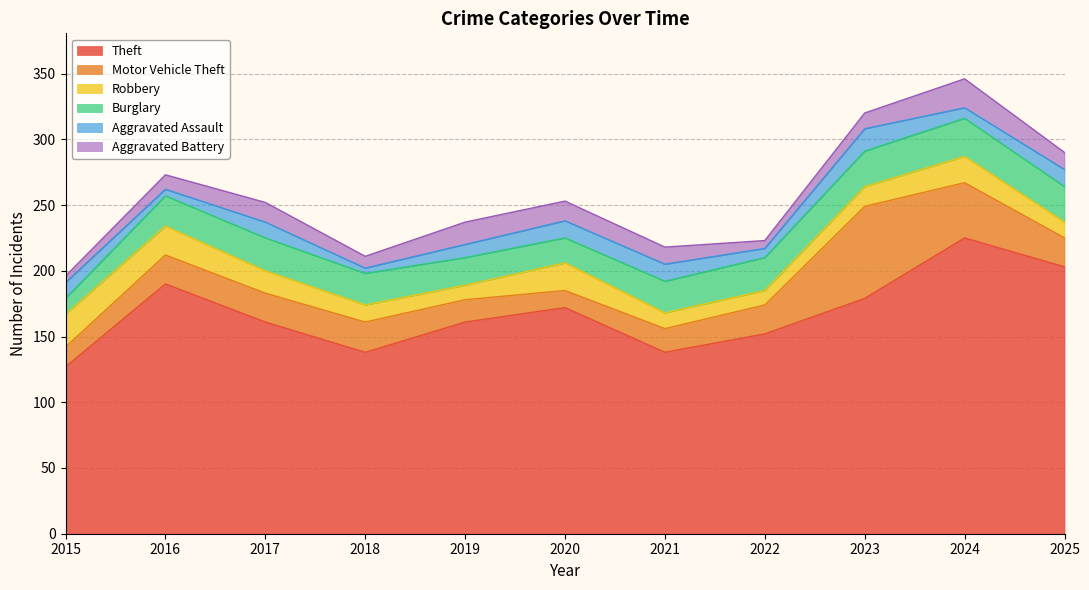

Which series has the widest spread of values?

Theft